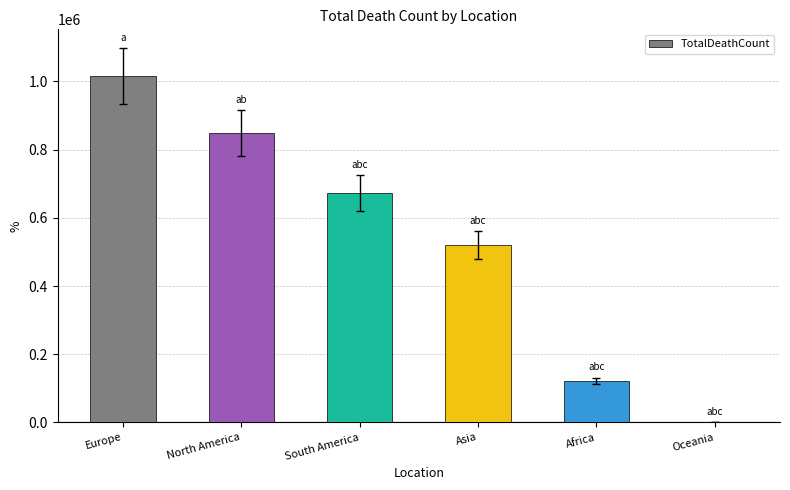

What is the sum of the values at Europe and South America?

1689165